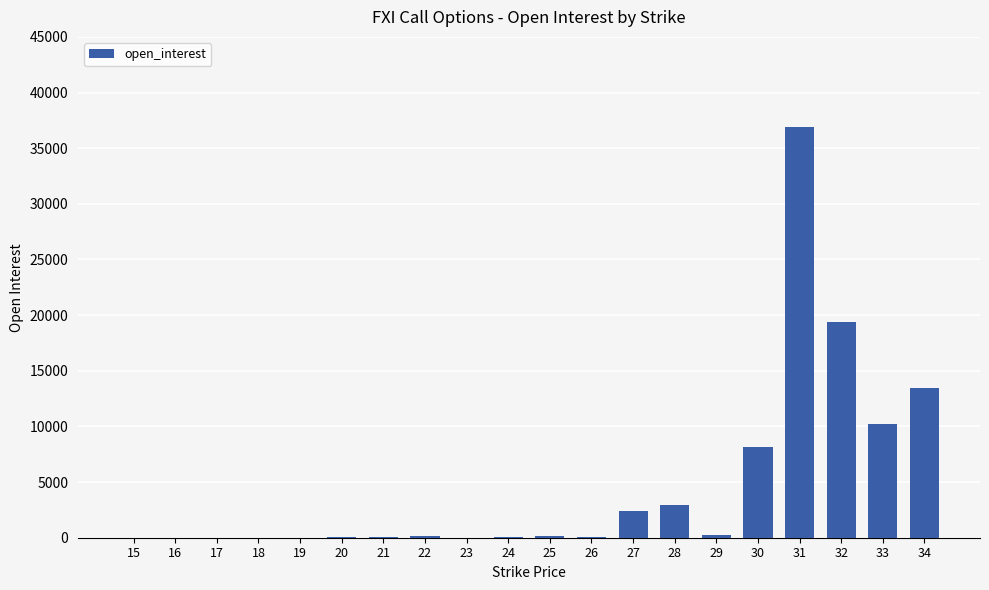

What is the approximate value at 20, to the nearest 10?

60